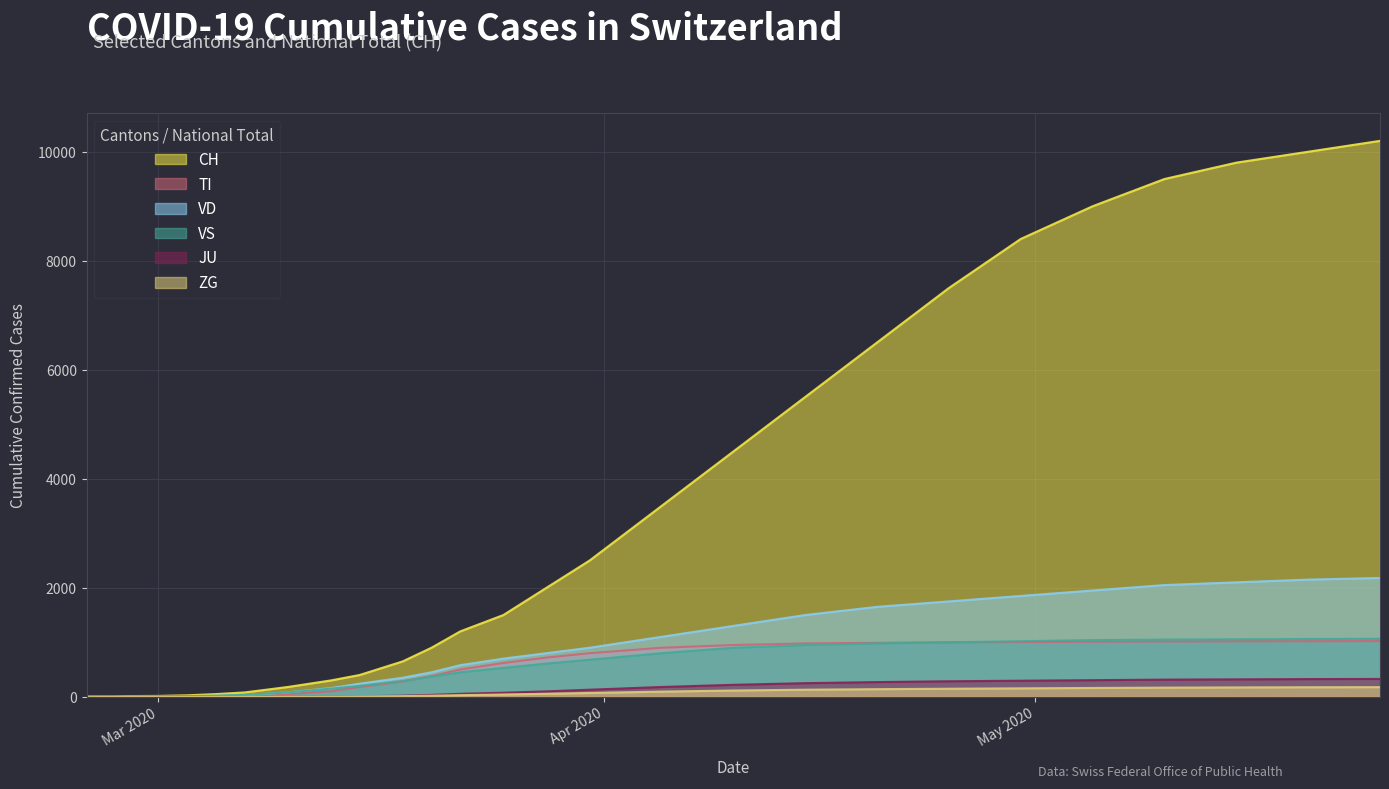

What is the total value across all series at 2020-05-15?

14465